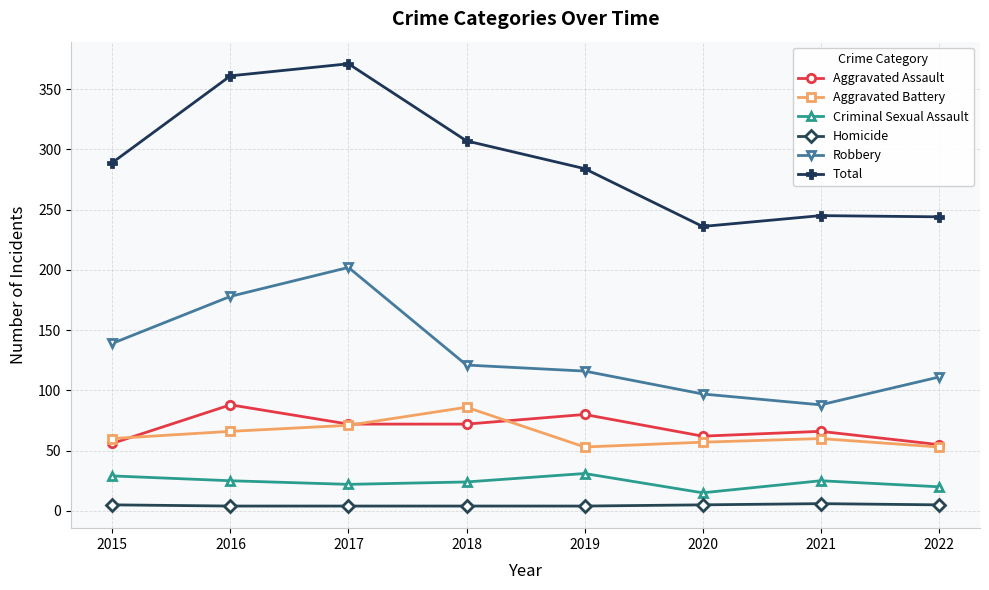

Where is the first local maximum for Aggravated Battery?

2018